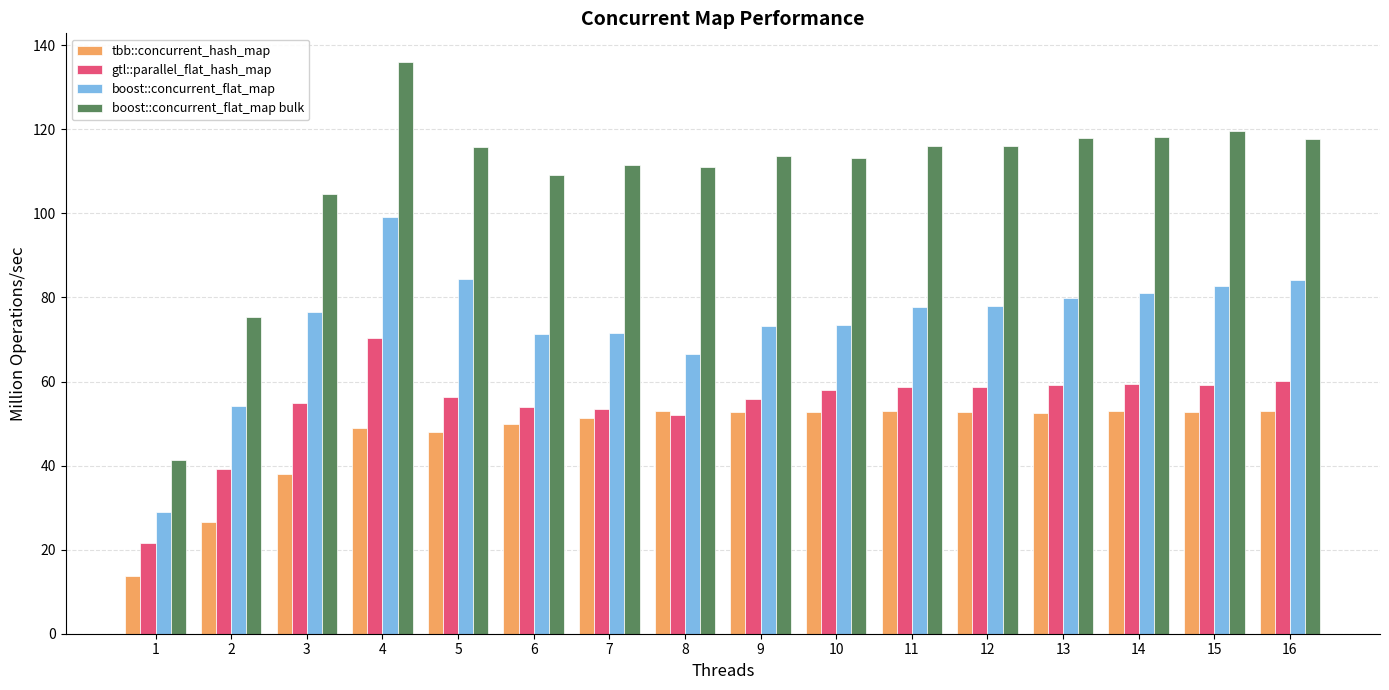

Which series has the largest total across all categories?

boost::concurrent_flat_map bulk